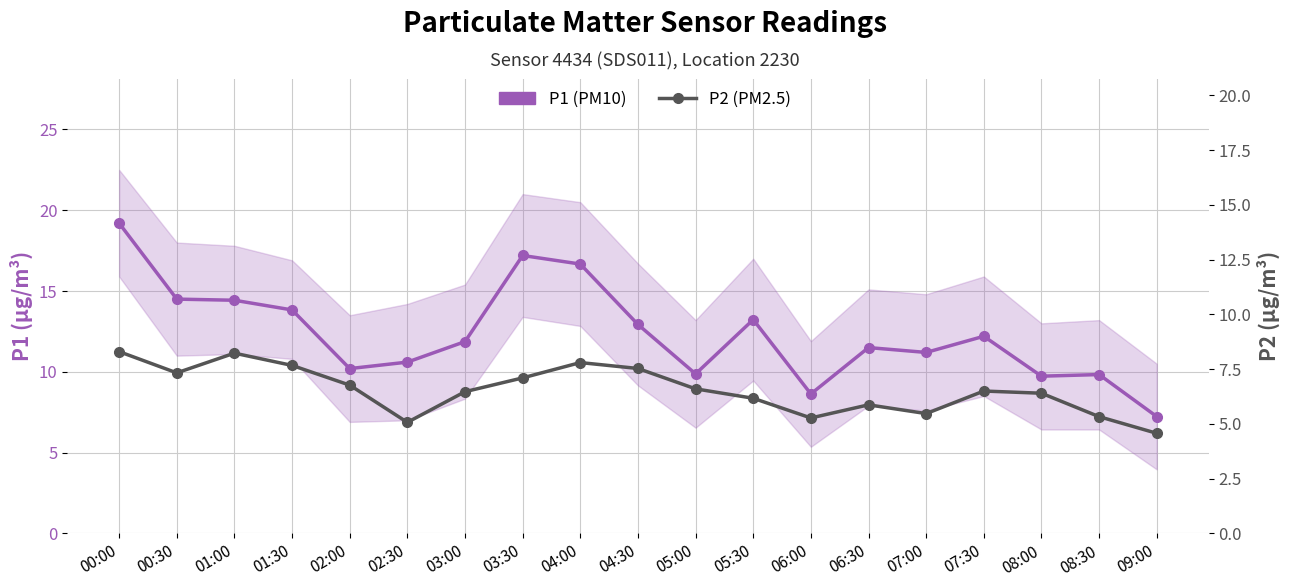

What are all the series names shown in the legend?

P1 (PM10), P2 (PM2.5)